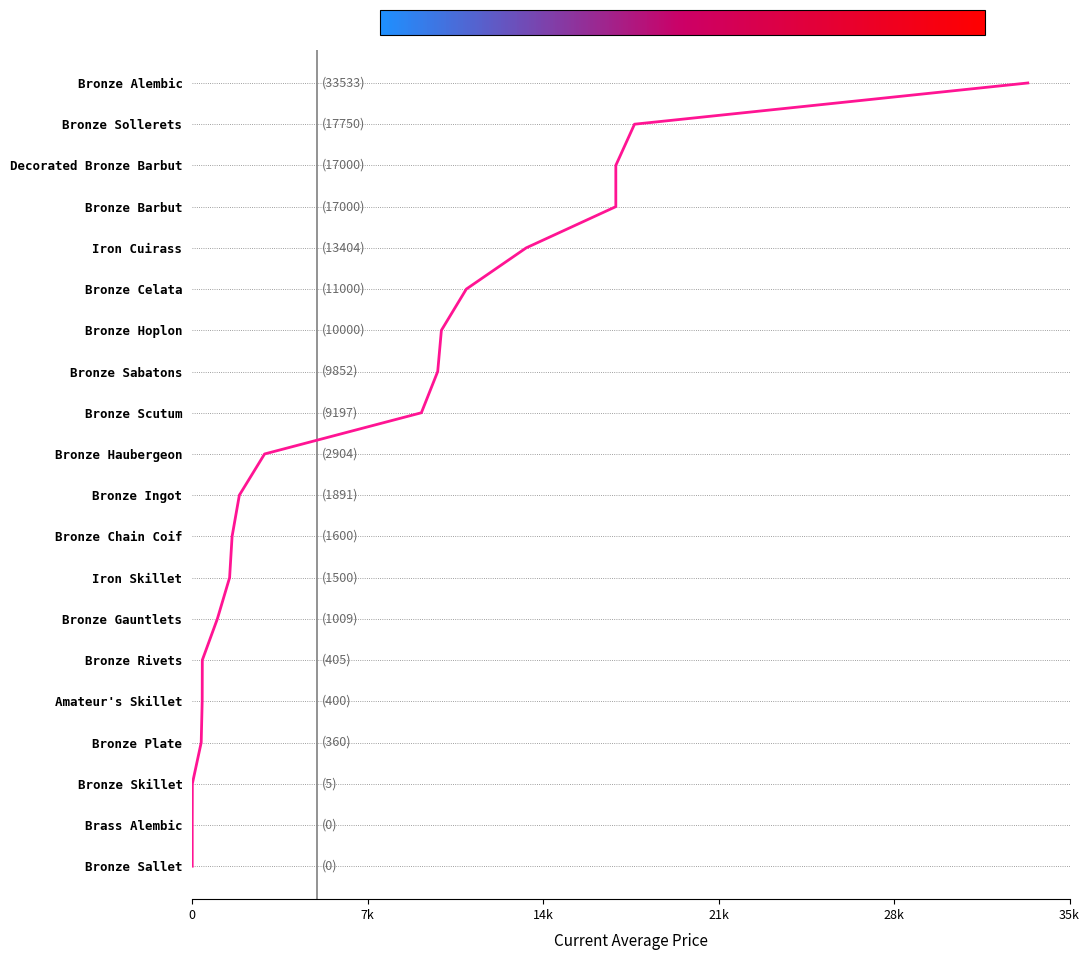

How many data points are above 10?

9